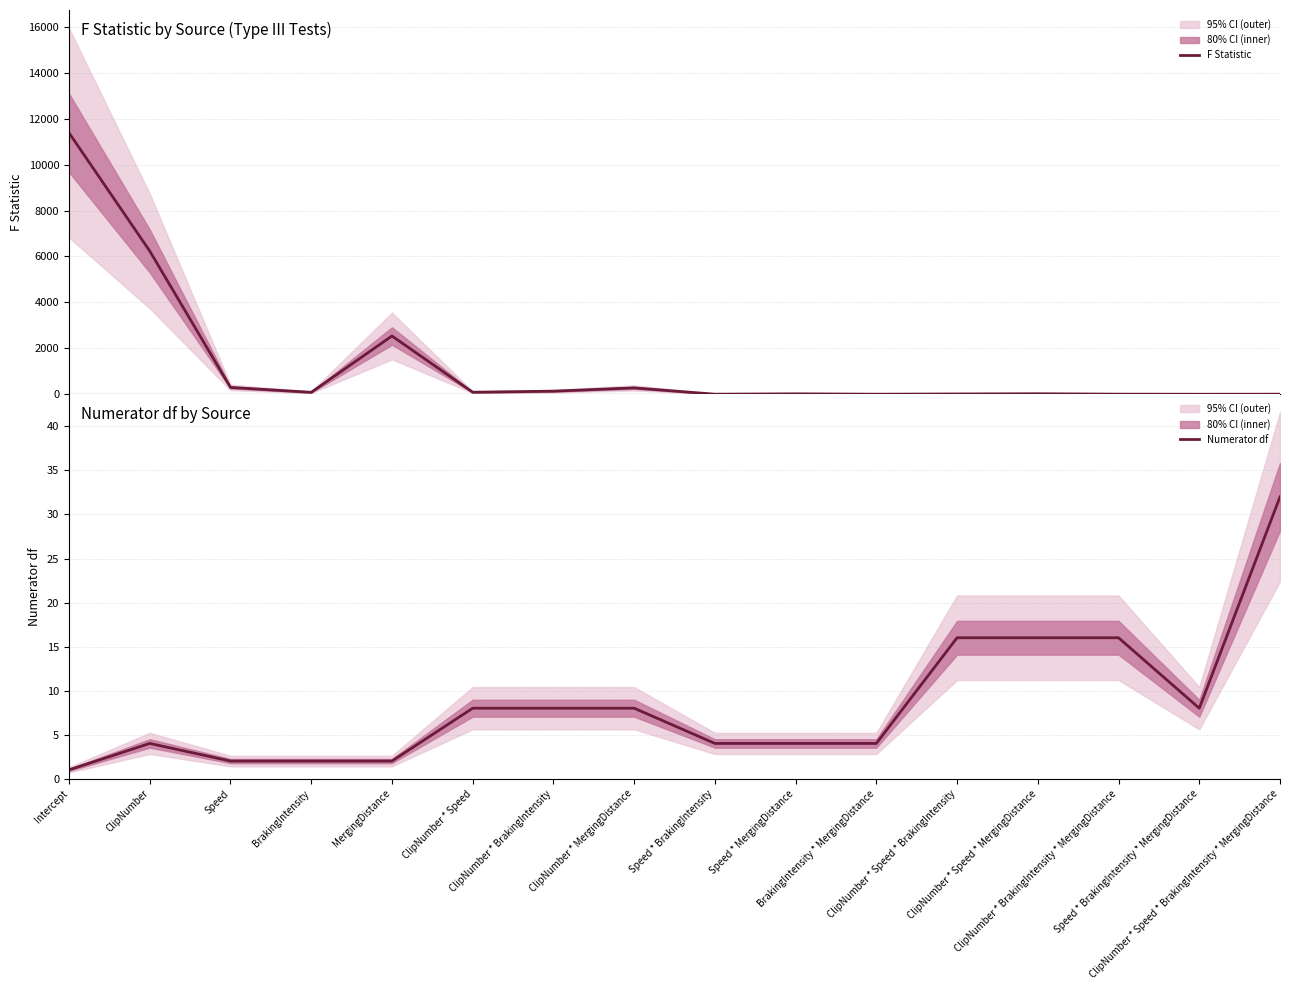

How many values in the Numerator df series exceed 8?

4